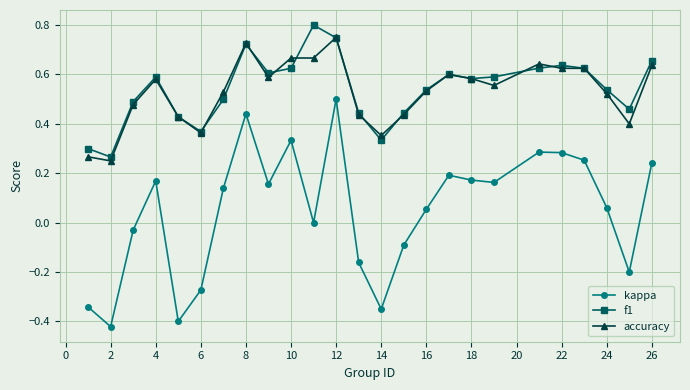

In kappa, how many points are higher than both neighbors (excluding endpoints)?

6